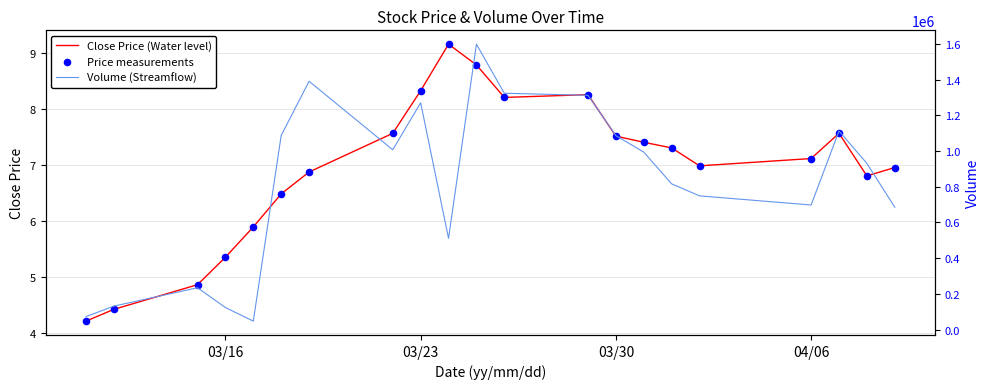

Which series has the largest total across all categories?

Volume (Streamflow)